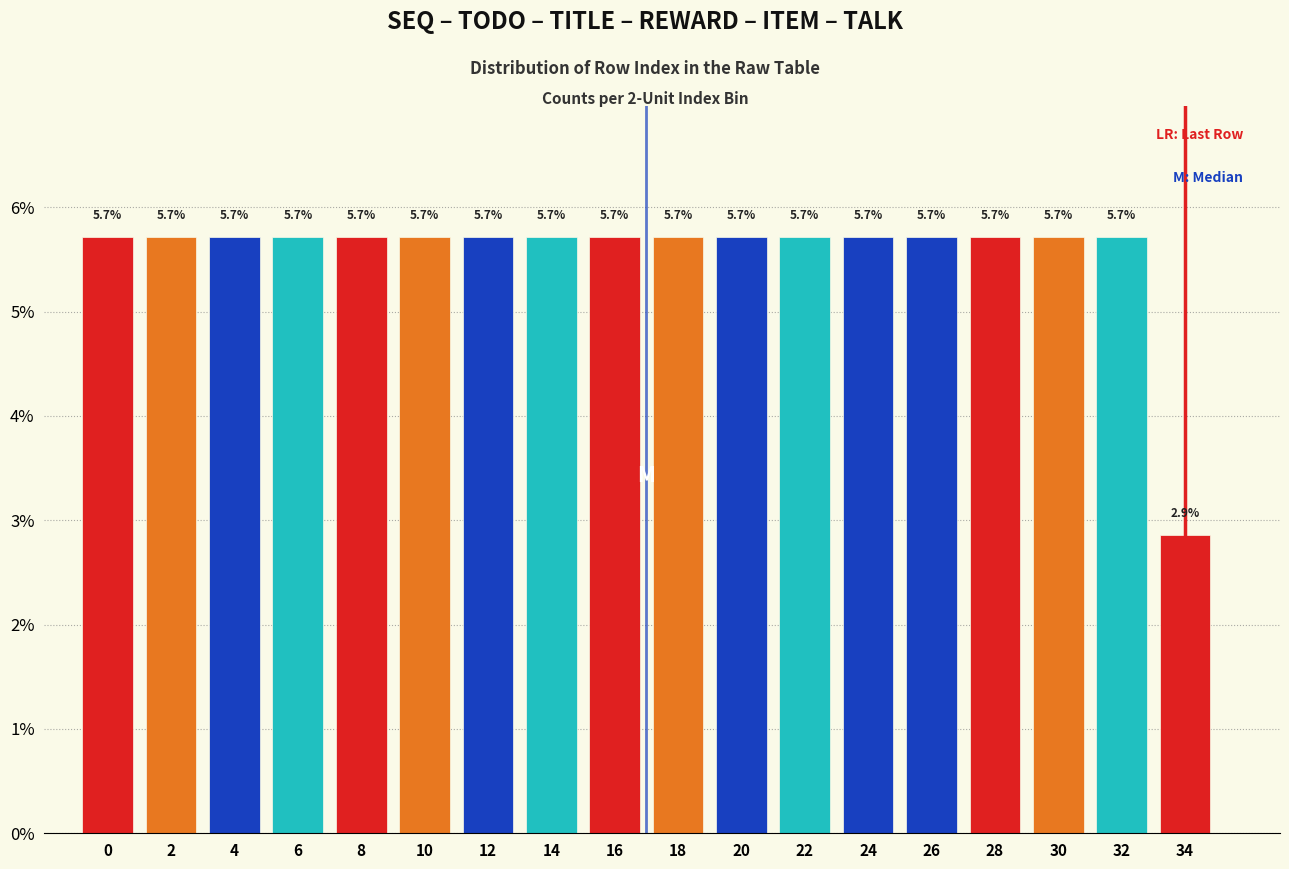

Reading left to right, transcribe all the data shown in this chart.

5.7	5.7	5.7	5.7	5.7	5.7	5.7	5.7	5.7	5.7	5.7	5.7	5.7	5.7	5.7	5.7	5.7	2.9